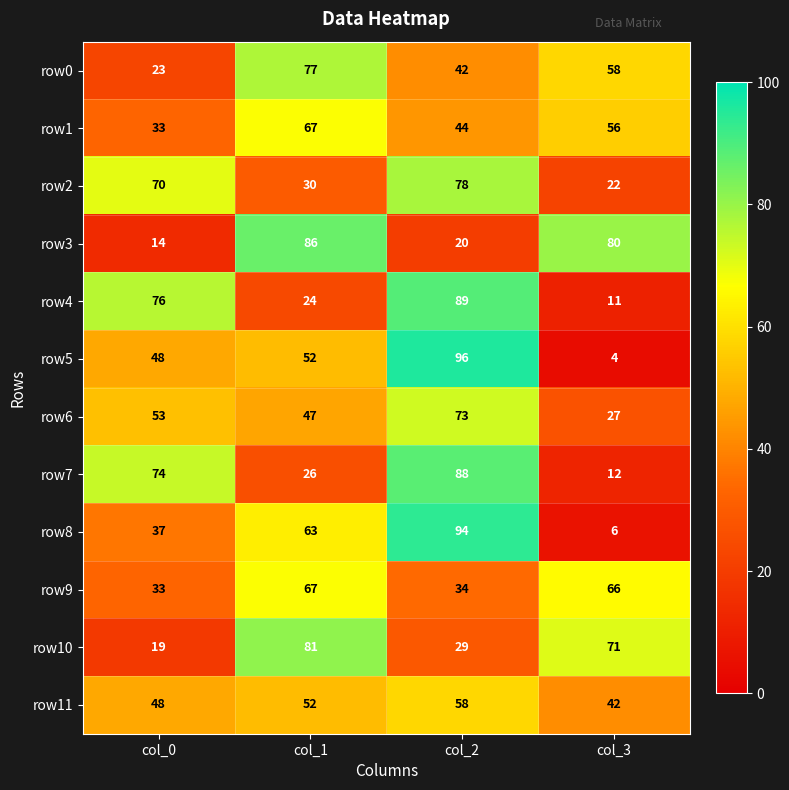

List the labels in order of row11 value, smallest first.

col_3, col_0, col_1, col_2